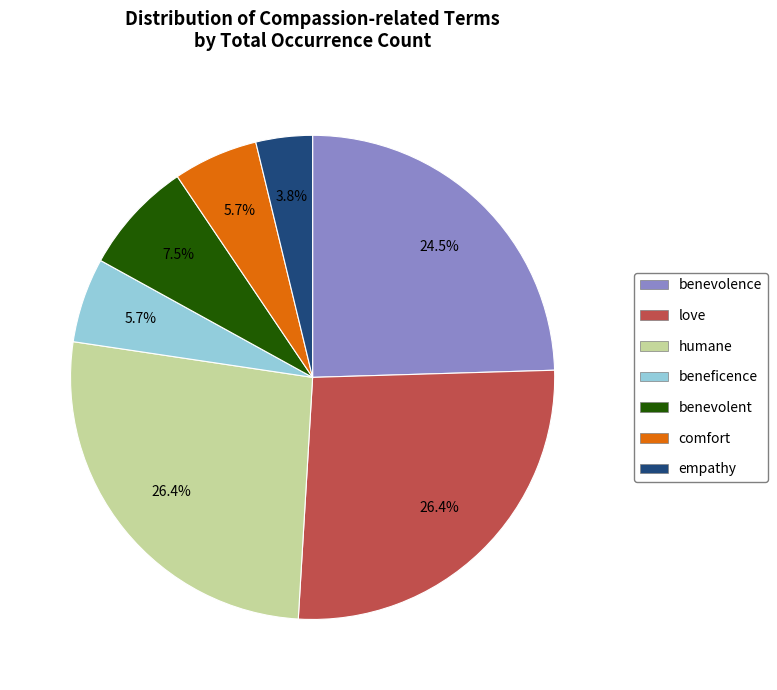

Is there a majority slice in this chart?

No